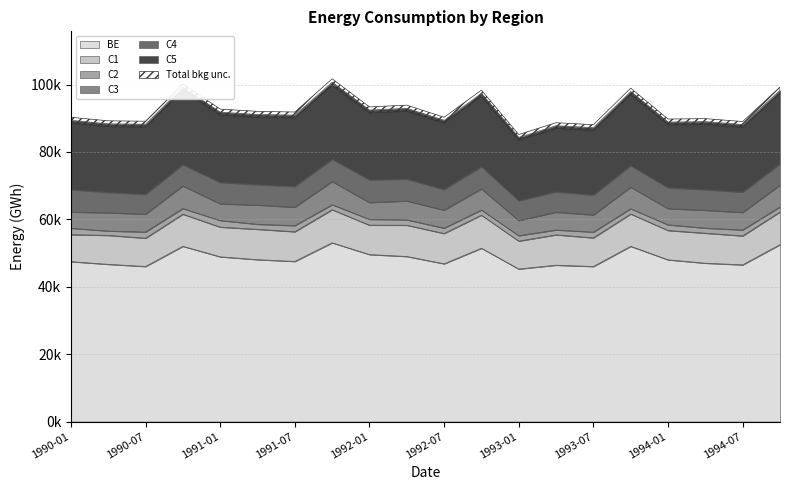

Where is C1 nearest to the value 8914?

1994-04